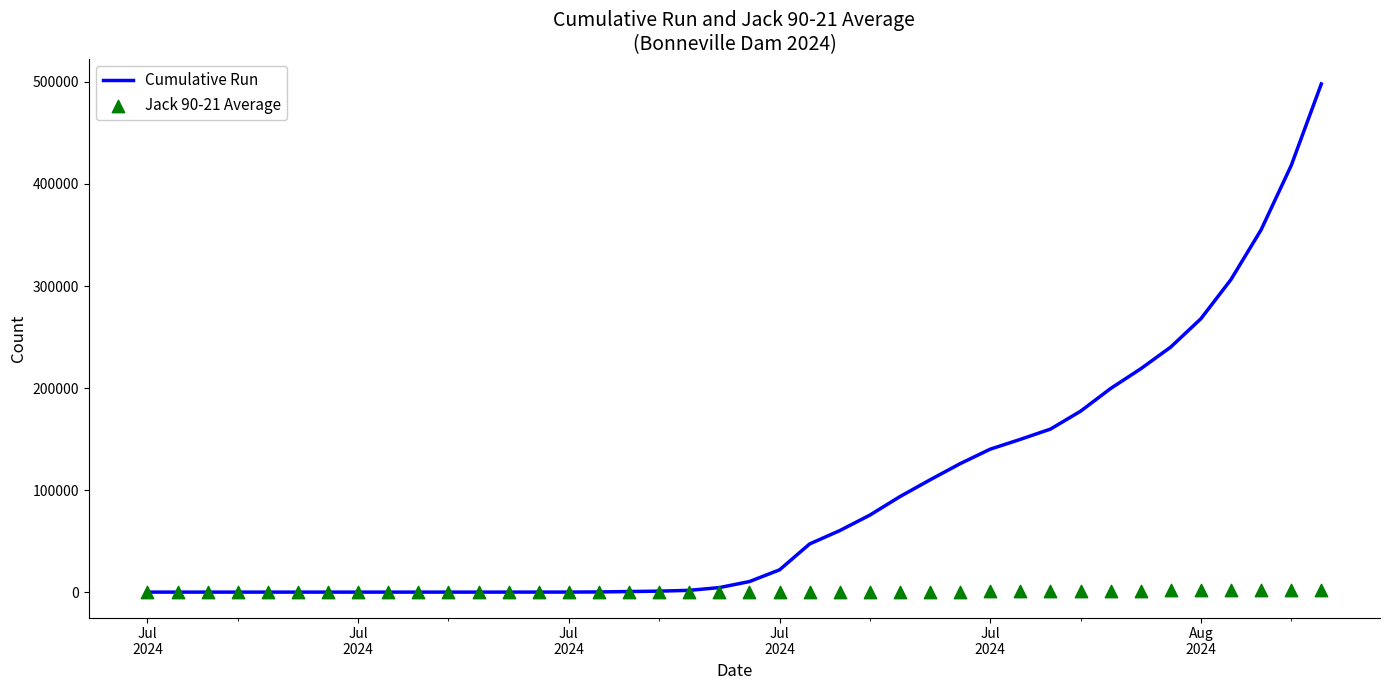

What are all the series names shown in the legend?

Cumulative Run, Jack 90-21 Average